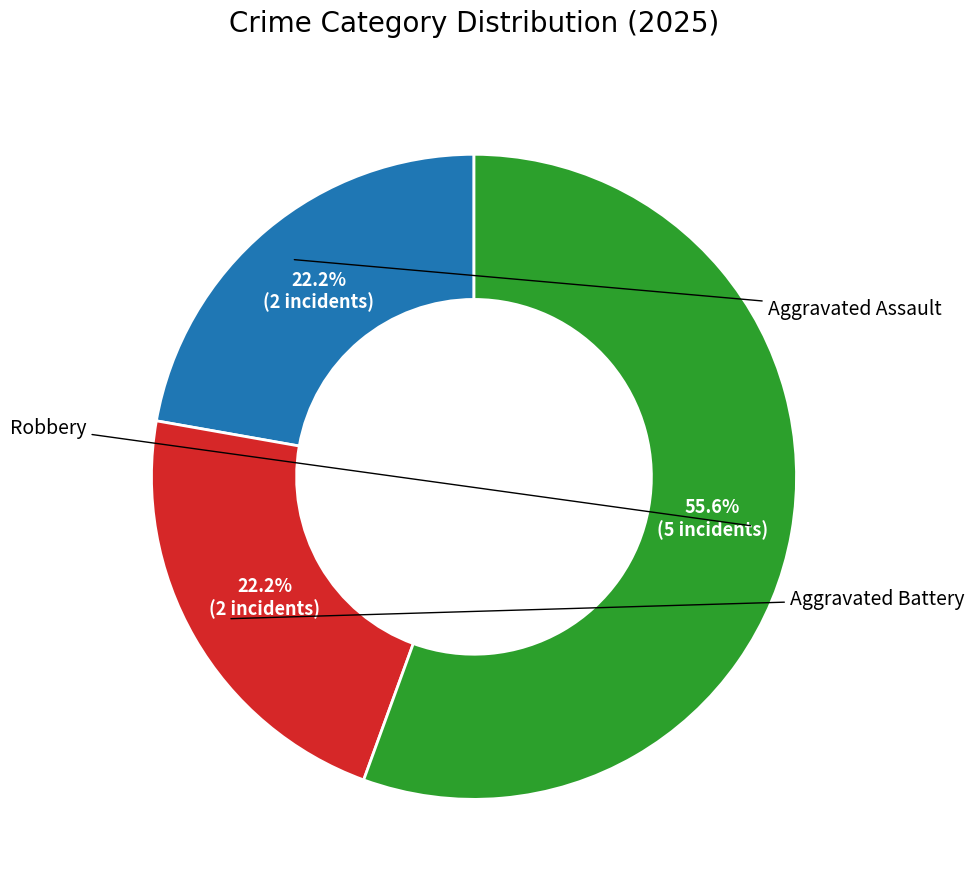

What is the ratio of the value at Aggravated Assault to the value at Aggravated Battery?

1.0